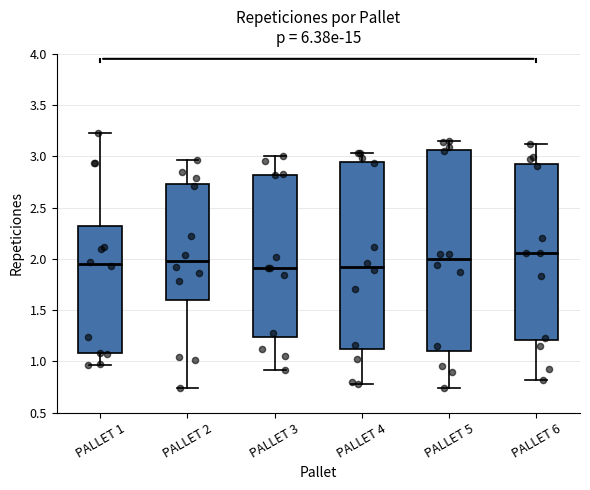

Reading left to right, transcribe this box plot: for each box, give where its median line is, the range the box spans, and where its two whiskers end, as read against the y-axis. The values are not printed on the chart, so give them approximately, as read against the axis.

PALLET 1: median 1.95, box 1.10 to 2.30, whiskers 0.95 to 3.25
PALLET 2: median 2.00, box 1.60 to 2.75, whiskers 0.75 to 2.95
PALLET 3: median 1.90, box 1.25 to 2.80, whiskers 0.90 to 3.00
PALLET 4: median 1.90, box 1.15 to 2.95, whiskers 0.80 to 3.05
PALLET 5: median 2.00, box 1.10 to 3.05, whiskers 0.75 to 3.15
PALLET 6: median 2.05, box 1.20 to 2.90, whiskers 0.80 to 3.10